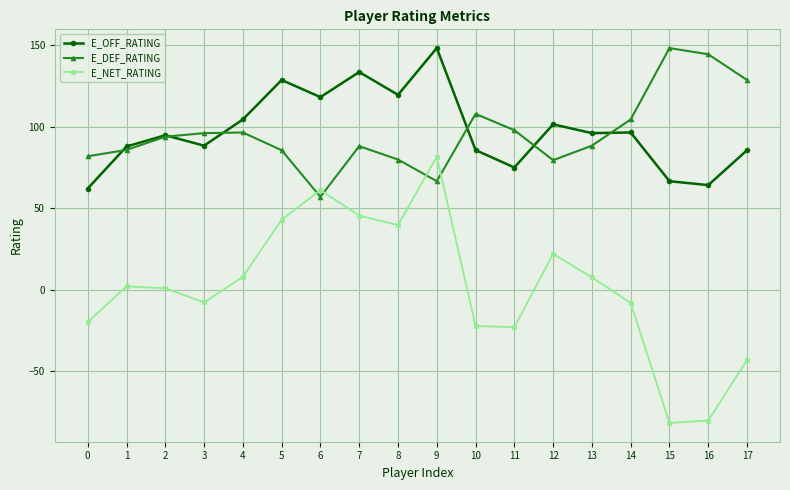

True or false: E_NET_RATING has more than 2 points higher than both neighbors.

True